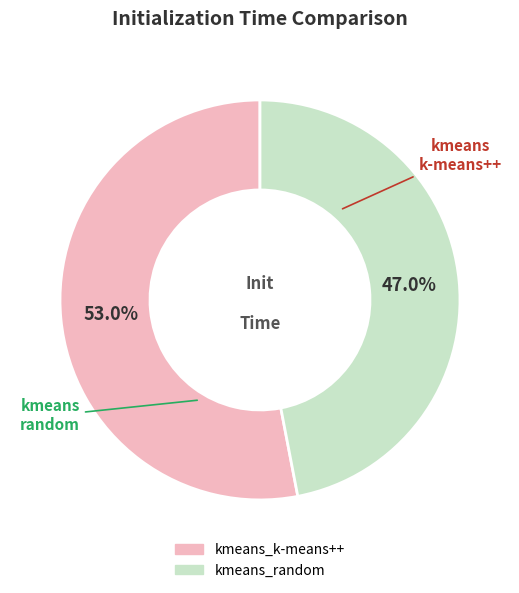

Approximately how many times larger is the value at kmeans_k-means++ compared to kmeans_random?

1.1